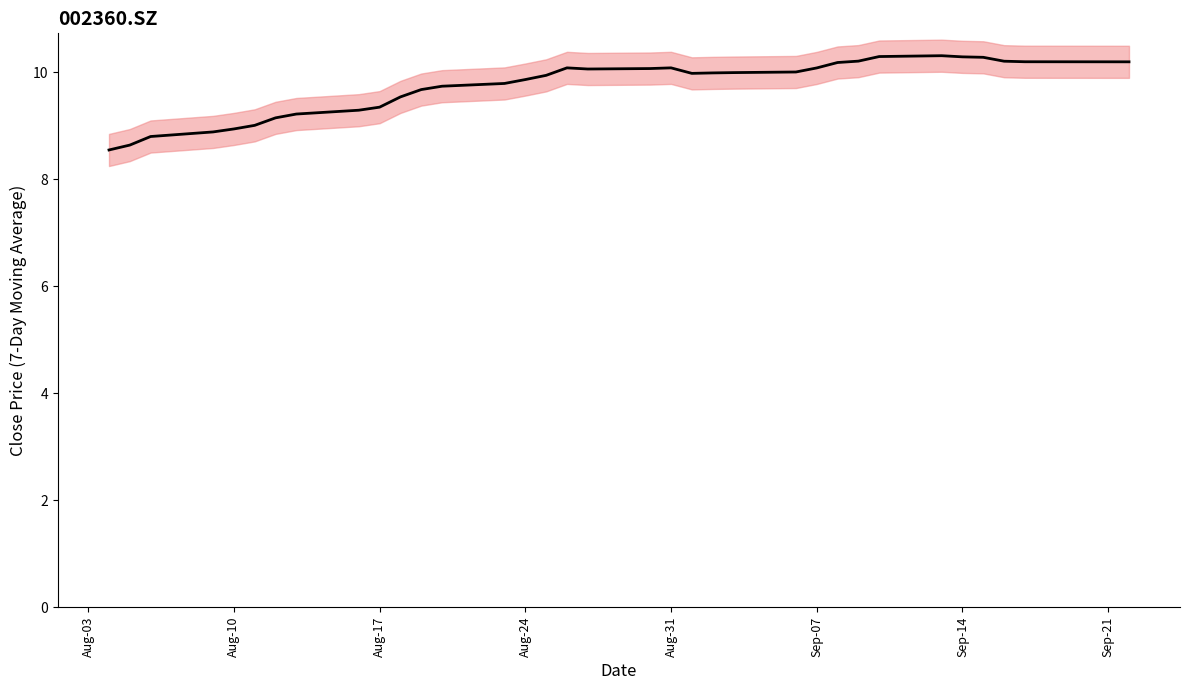

Reading left to right, transcribe all the data shown in this chart.

8.5	8.6	8.8	8.9	8.9	9.0	9.1	9.2	9.3	9.3	9.5	9.7	9.7	9.8	9.9	9.9	10.1	10.1	10.1	10.1	10.0	10.0	10.0	10.0	10.1	10.2	10.2	10.3	10.3	10.3	10.3	10.2	10.2	10.2